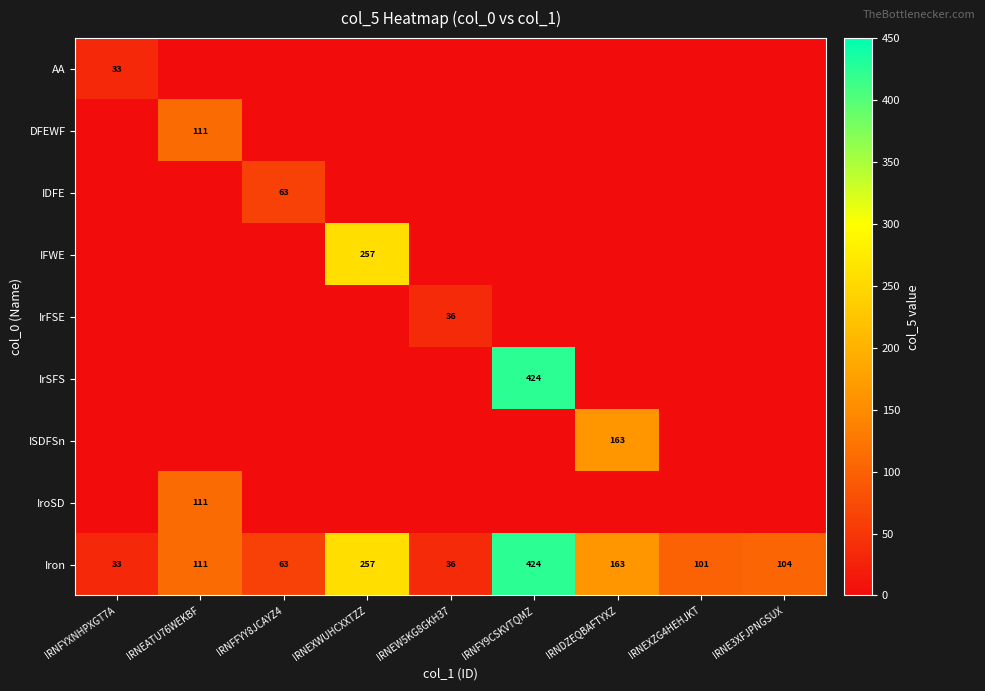

Is it true that IFWE equals 345 at IRNEXWUHCXXTZZ?

False